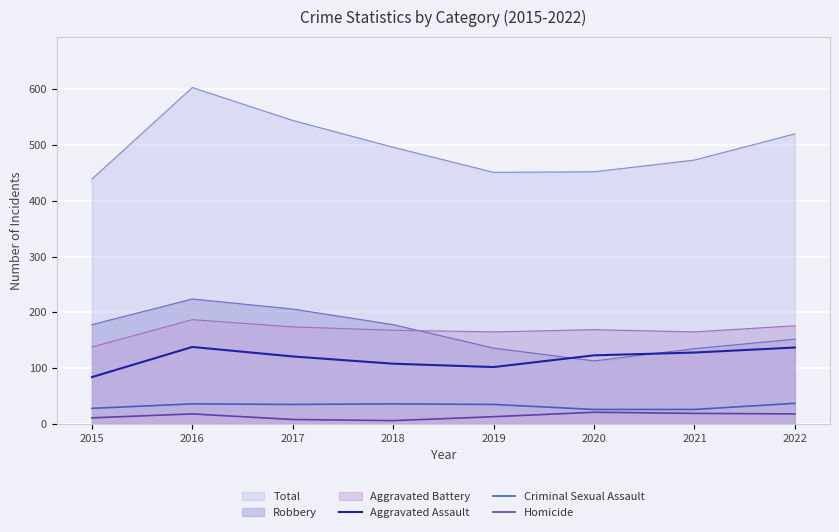

Which series has the largest range (max minus min)?

Total